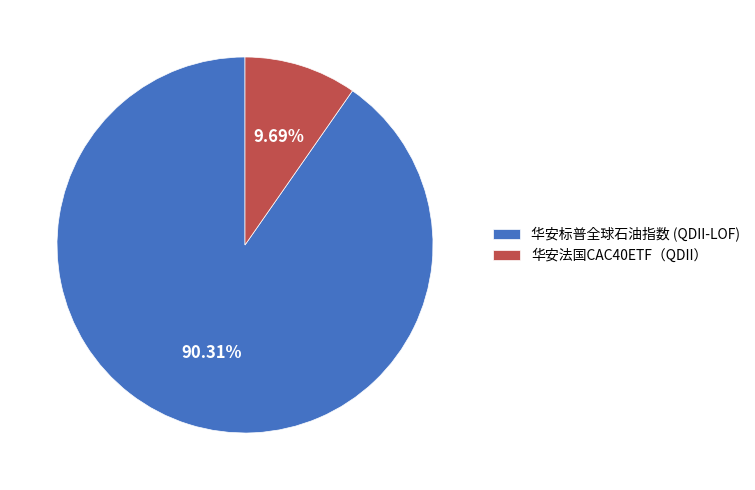

Rank the categories by value from highest to lowest.

华安标普全球石油指数 (QDII-LOF), 华安法国CAC40ETF（QDII）